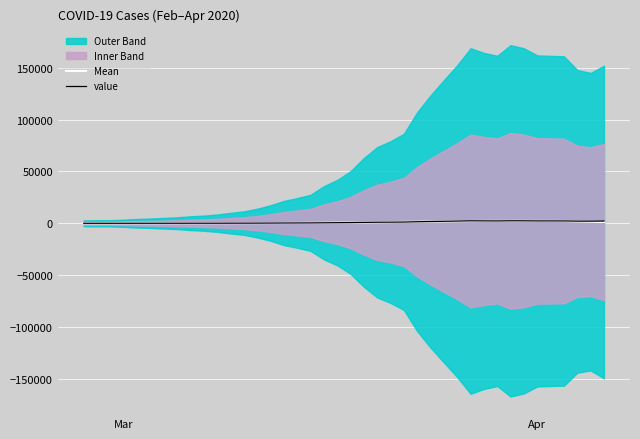

True or false: Mean has more than 0 points higher than both neighbors.

True